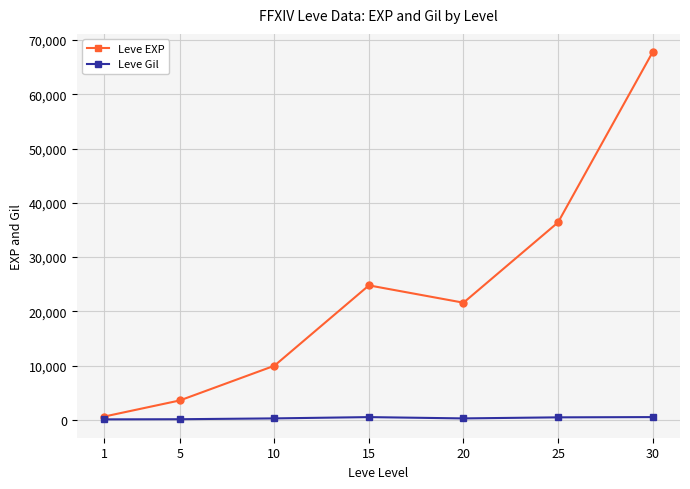

How many lines are shown in the chart?

2